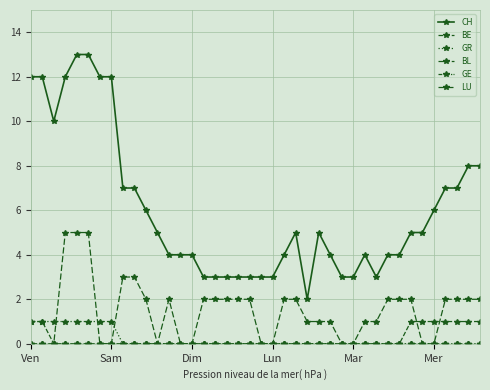

Is this an area chart (filled region under the line)?

No